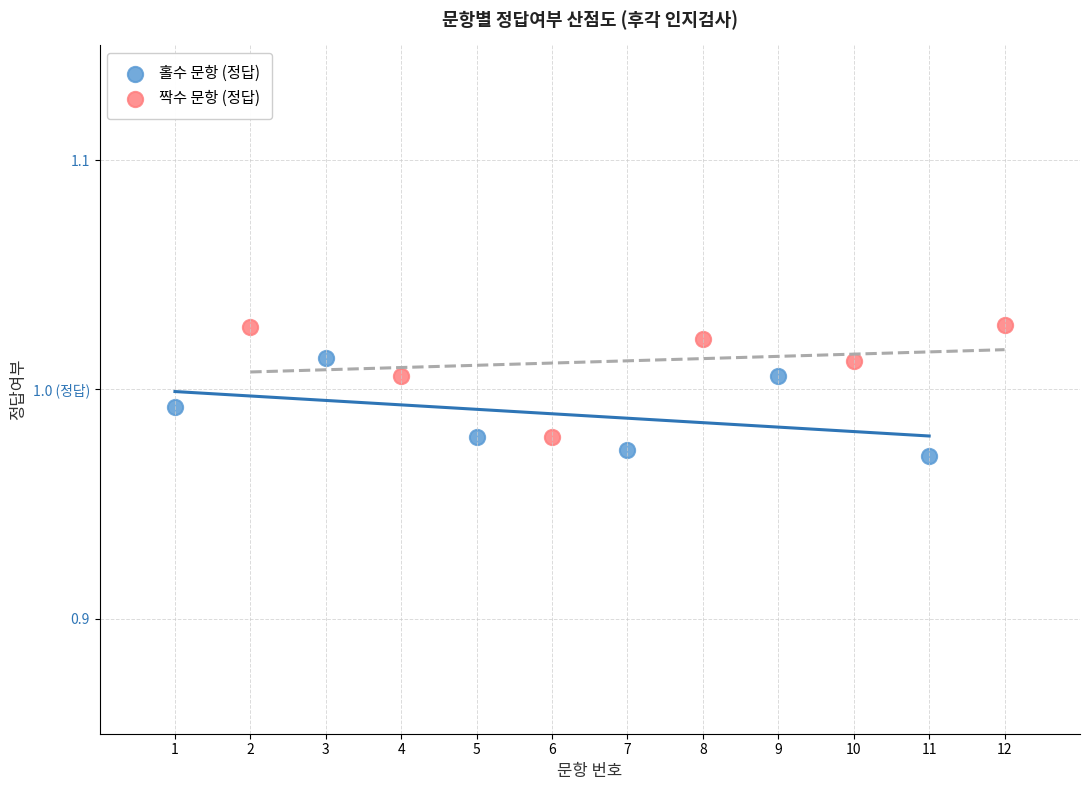

What are all the series names shown in the legend?

홀수 문항 (정답), 짝수 문항 (정답)